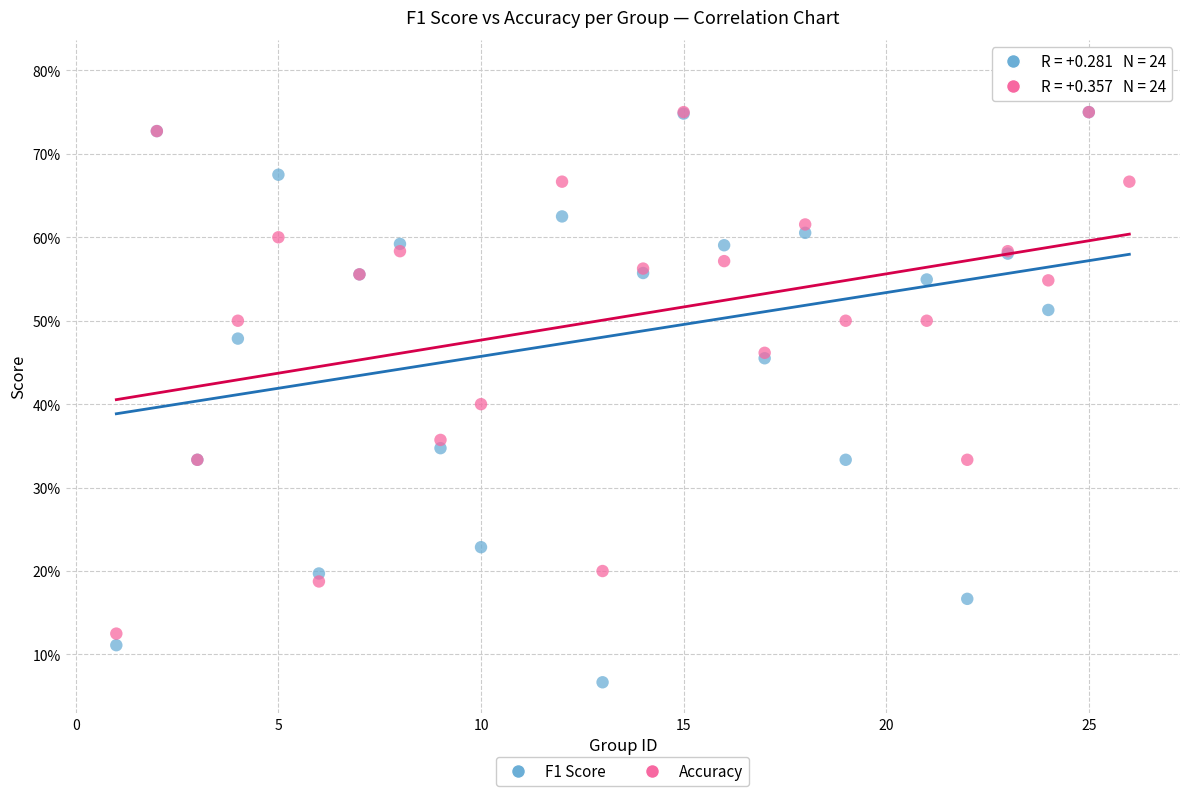

Which series contains the lowest Y value?

F1 Score